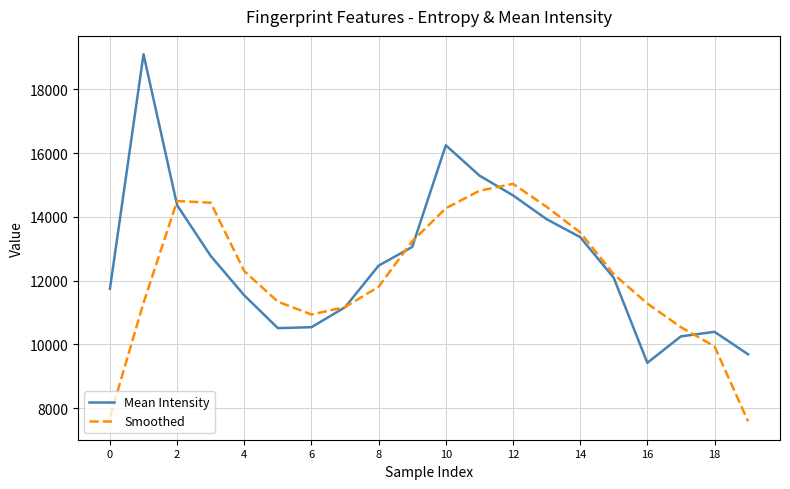

What is the maximum value for Smoothed?

15039.3